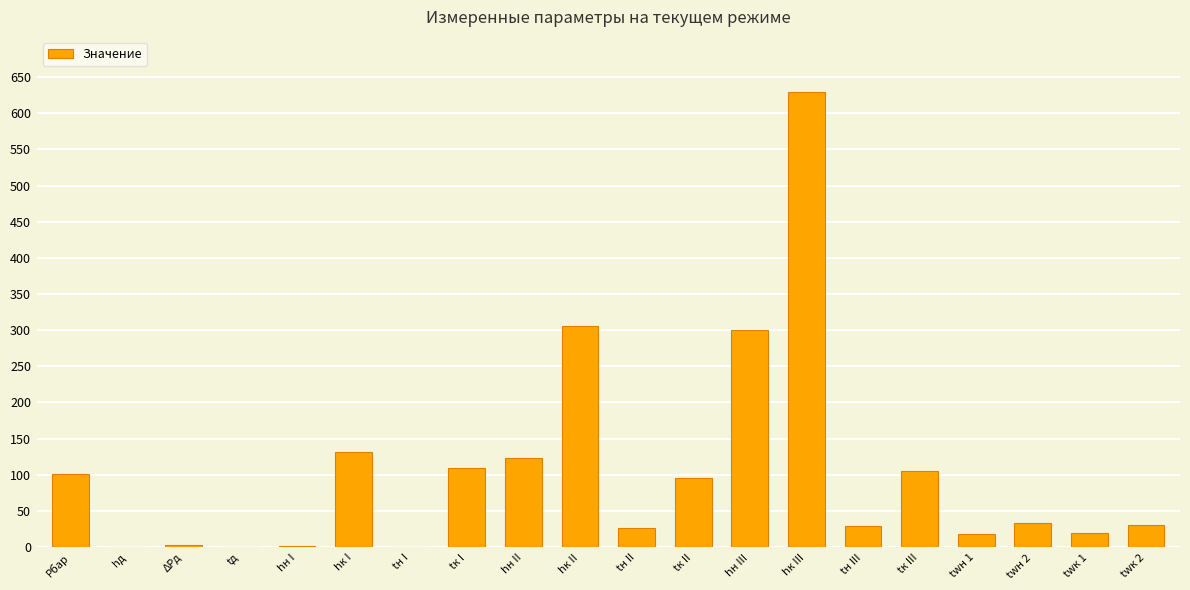

Are the bars horizontal?

No